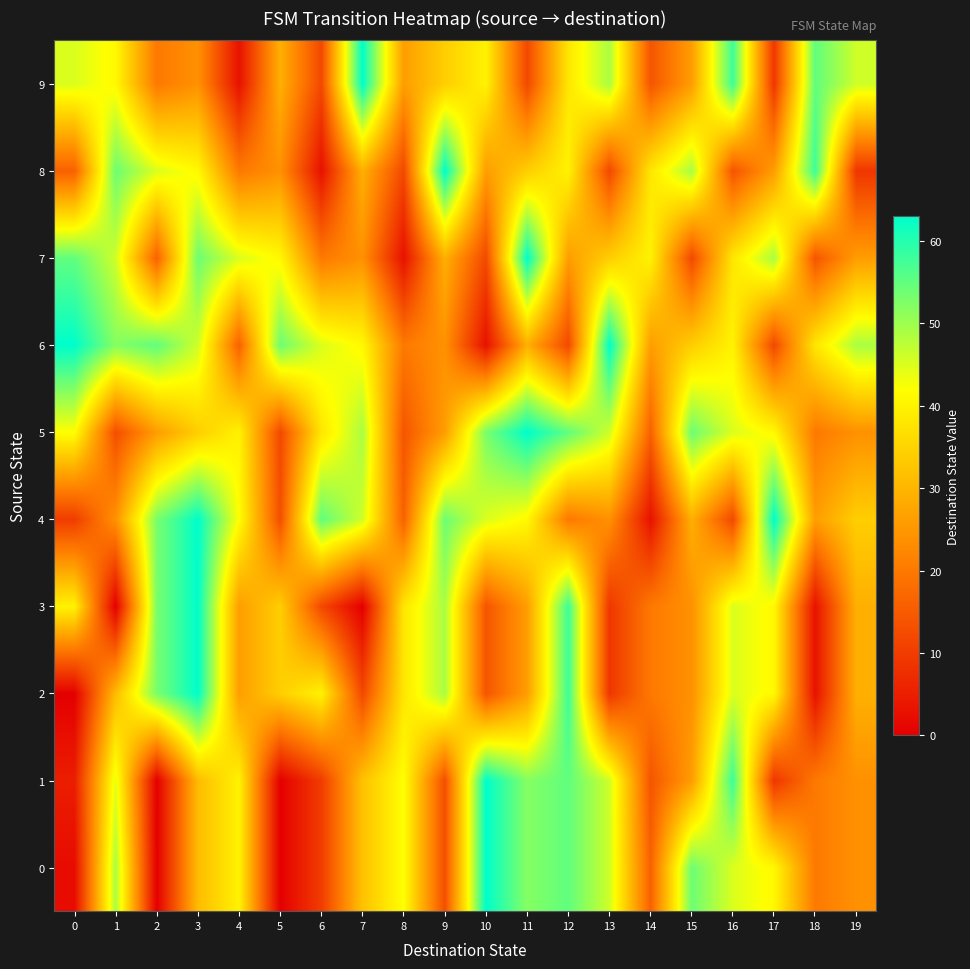

Reading right to left, extract all data points from this chart.

0: 19=24	18=20	17=41	16=45	15=54	14=16	13=46	12=55	11=52	10=63	9=13	8=42	7=32	6=10	5=0	4=40	3=31	2=0	1=49	0=2
1: 19=24	18=20	17=9	16=58	15=26	14=14	13=46	12=55	11=52	10=63	9=13	8=42	7=32	6=10	5=0	4=40	3=31	2=0	1=44	0=5
2: 19=29	18=3	17=41	16=45	15=24	14=20	13=9	12=58	11=26	10=14	9=49	8=38	7=12	6=40	5=34	4=26	3=63	2=53	1=31	0=0
3: 19=29	18=3	17=41	16=45	15=24	14=20	13=9	12=58	11=26	10=14	9=49	8=38	7=0	6=12	5=34	4=26	3=63	2=53	1=0	0=40
4: 19=34	18=26	17=63	16=12	15=29	14=3	13=24	12=20	11=41	10=45	9=54	8=16	7=46	6=55	5=13	4=42	3=63	2=53	1=24	0=10
5: 19=24	18=20	17=41	16=45	15=54	14=16	13=46	12=55	11=63	10=53	9=26	8=14	7=49	6=38	5=12	4=40	3=34	2=26	1=13	0=42
6: 19=49	18=38	17=12	16=40	15=34	14=26	13=63	12=12	11=29	10=3	9=24	8=20	7=41	6=45	5=54	4=16	3=46	2=55	1=52	0=63
7: 19=26	18=14	17=49	16=38	15=12	14=40	13=34	12=26	11=63	10=12	9=29	8=3	7=24	6=20	5=41	4=45	3=54	2=16	1=46	0=55
8: 19=9	18=58	17=26	16=14	15=49	14=38	13=12	12=40	11=34	10=26	9=63	8=12	7=29	6=3	5=24	4=20	3=41	2=45	1=54	0=16
9: 19=46	18=55	17=9	16=58	15=26	14=14	13=49	12=38	11=12	10=40	9=34	8=26	7=63	6=12	5=29	4=3	3=24	2=20	1=41	0=45